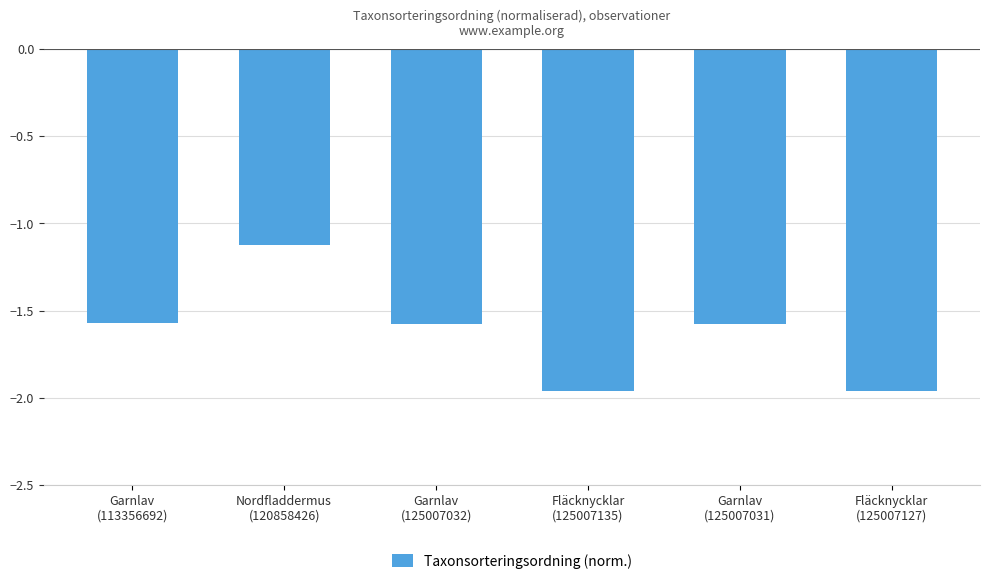

What is the difference between the maximum and minimum values?

0.8